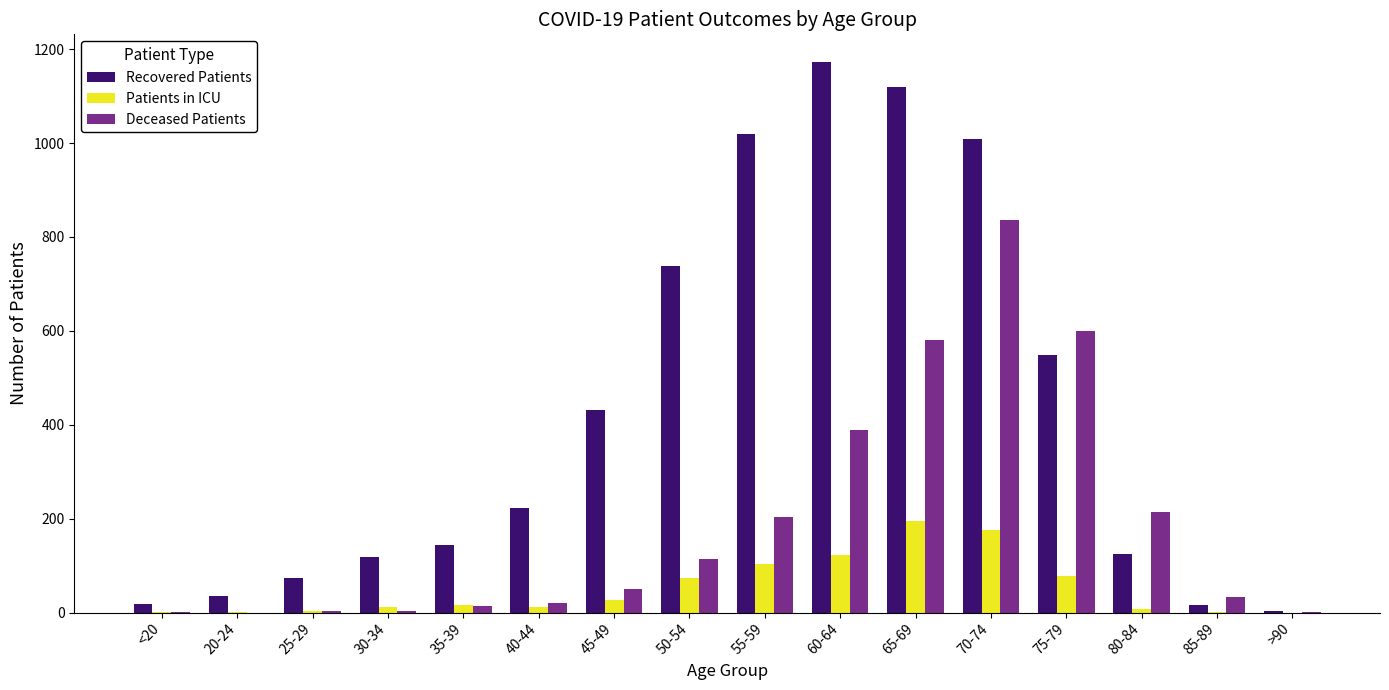

Is it true that Patients in ICU equals 8 at 80-84?

True